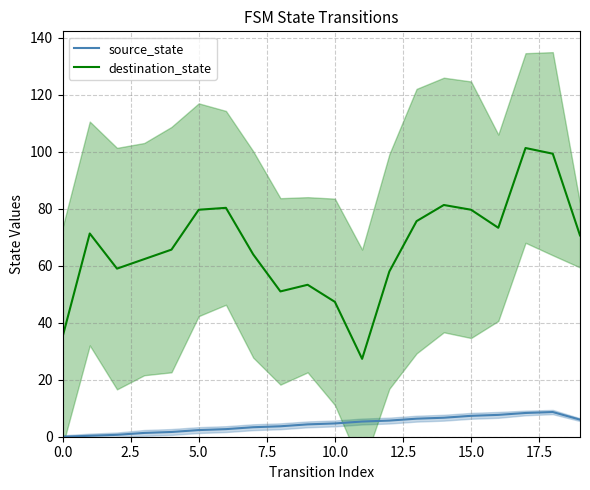

True or false: source_state and destination_state intersect in this chart.

False